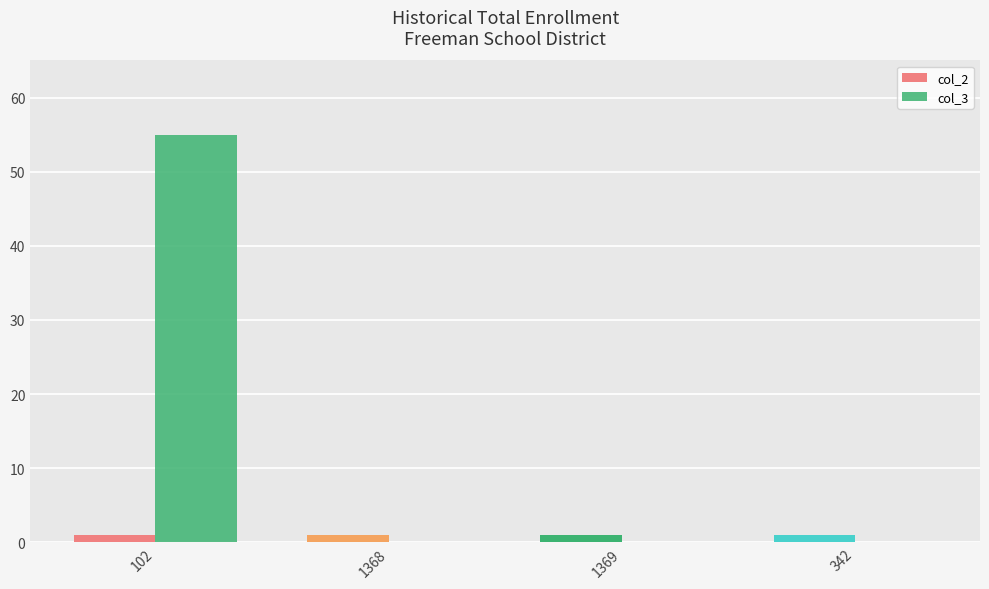

True or false: col_3 has a value of 81 at 102.

False